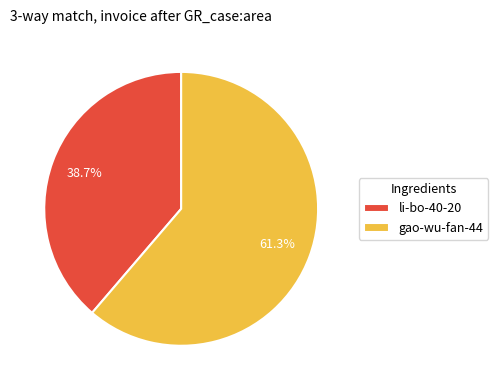

To the nearest percent, what is the combined percentage of li-bo-40-20 and gao-wu-fan-44?

100%